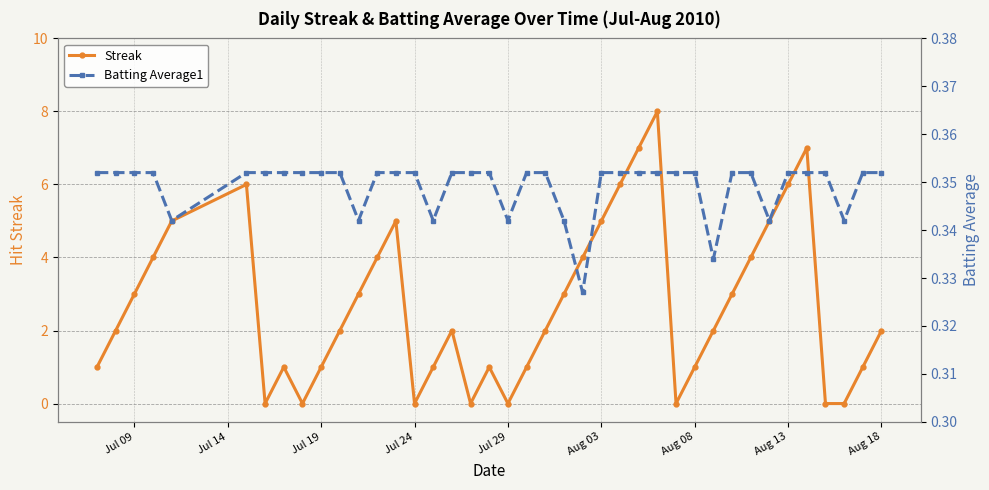

The value of Streak at Aug 18 is 1. True or false?

False